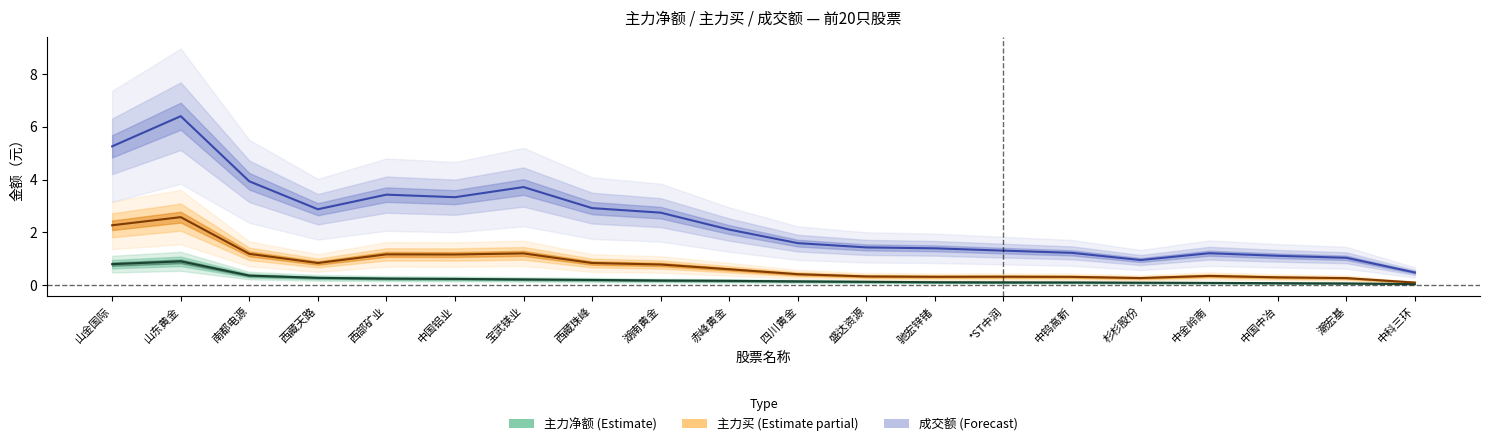

At which label does 成交额 (Forecast) reach its minimum?

中科三环